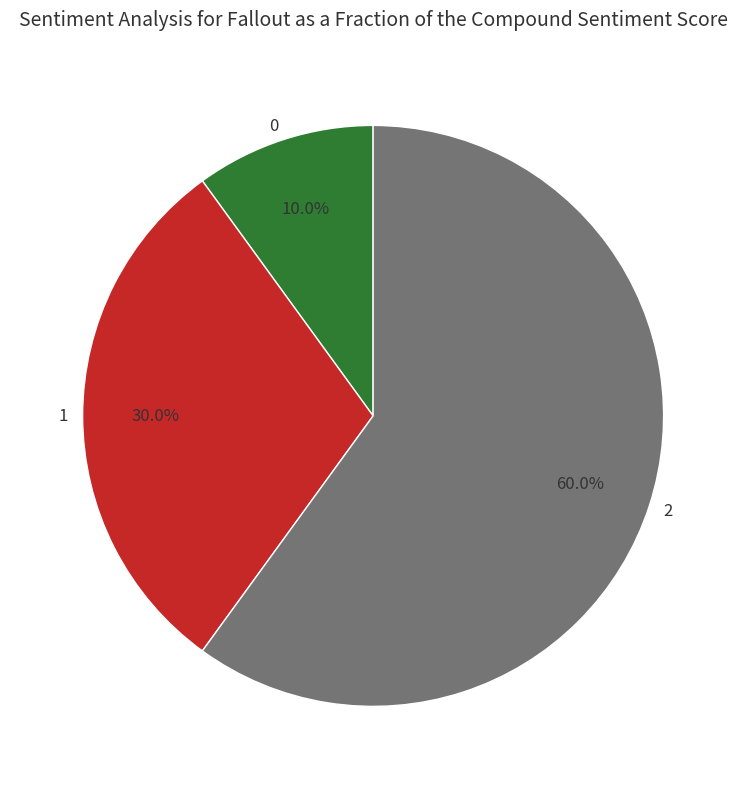

To the nearest percent, what is the average slice percentage?

33%